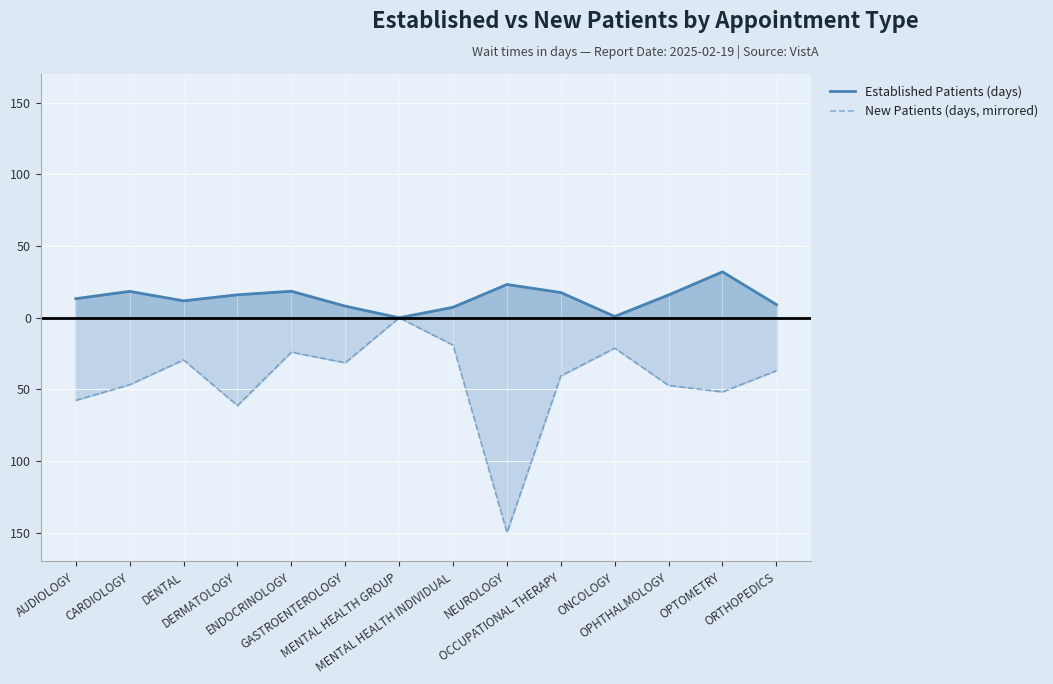

Reading left to right, transcribe all the data shown in this chart.

Established Patients (days): 13.3	18.4	11.8	16.0	18.5	8.1	0.0	7.3	23.2	17.6	0.9	15.9	32.0	9.2
New Patients (days, mirrored): -57.6	-46.7	-29.4	-61.3	-24.0	-31.4	-0.0	-19.1	-149.9	-40.6	-21.2	-47.2	-51.7	-36.9